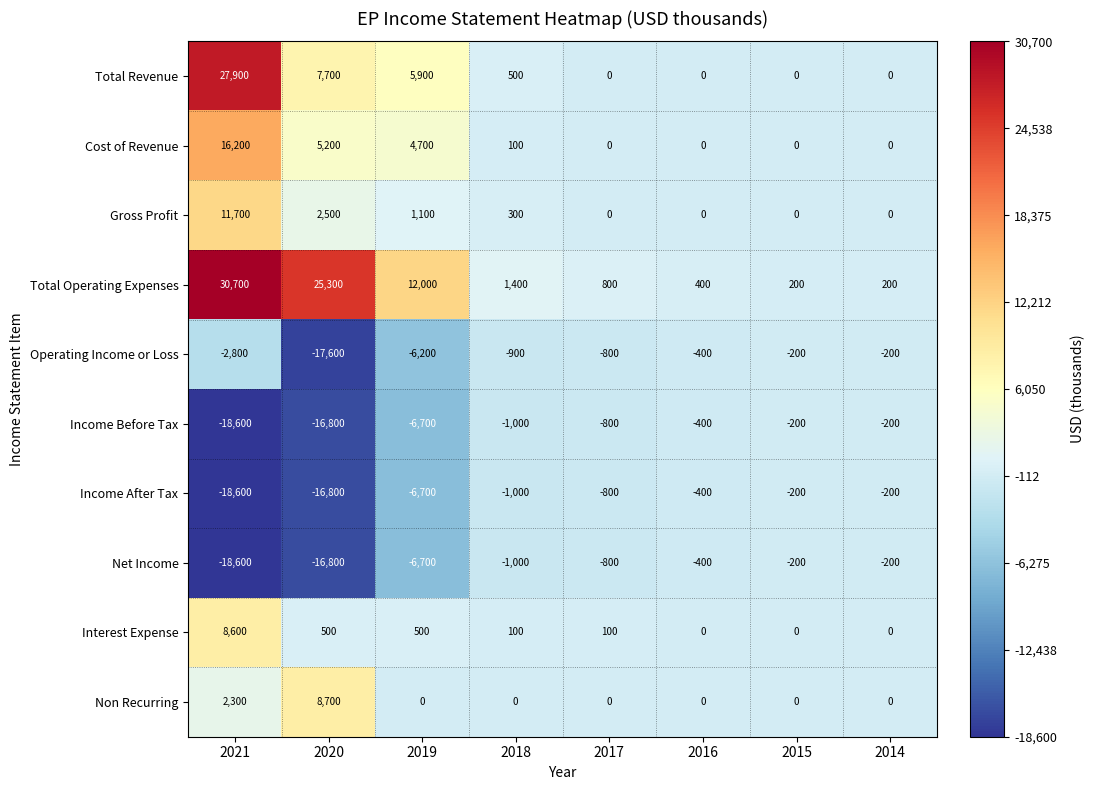

What is the minimum value shown in the chart?

-18600